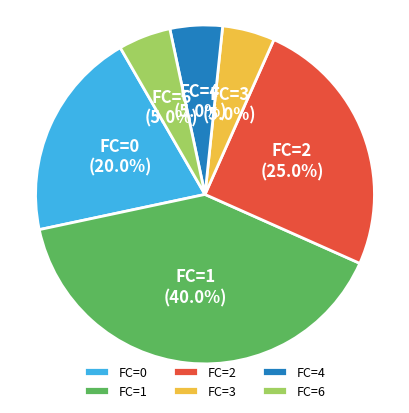

Is there a majority slice in this chart?

No